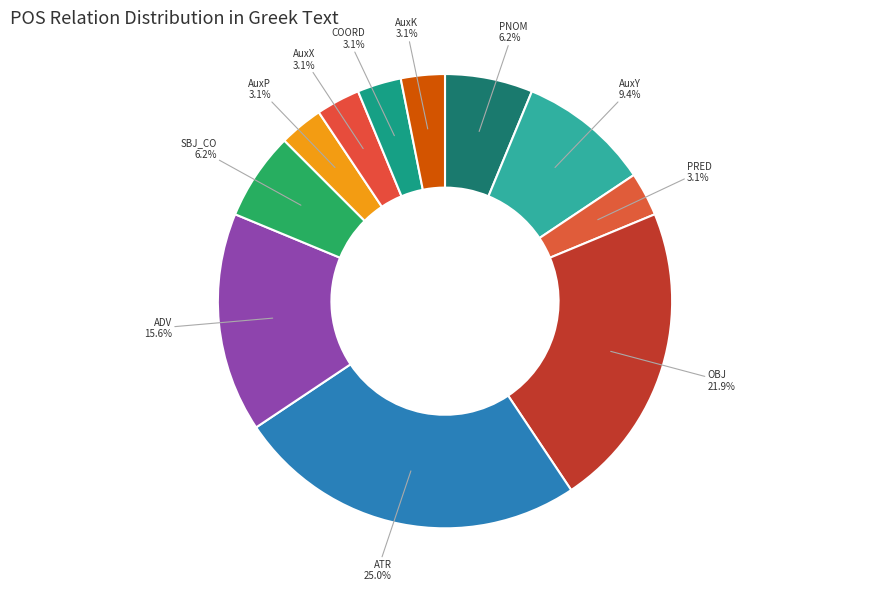

The AuxX slice represents 3% of the pie. True or false?

True